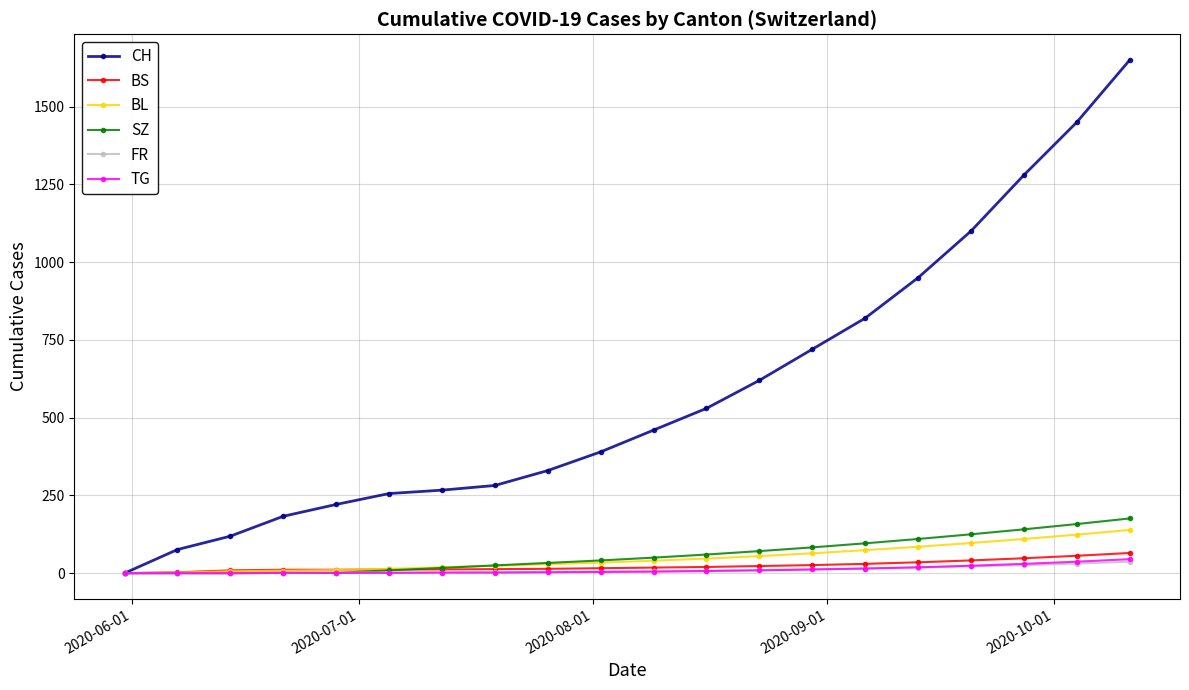

Which series has the widest spread of values?

CH